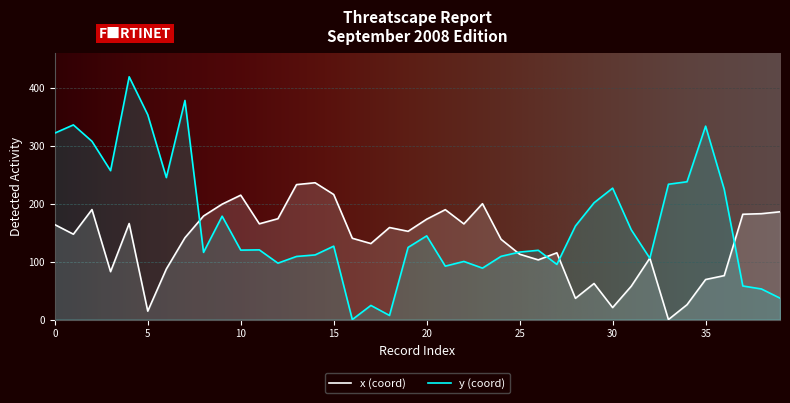

At how many categories does at least one series exceed 74?

40